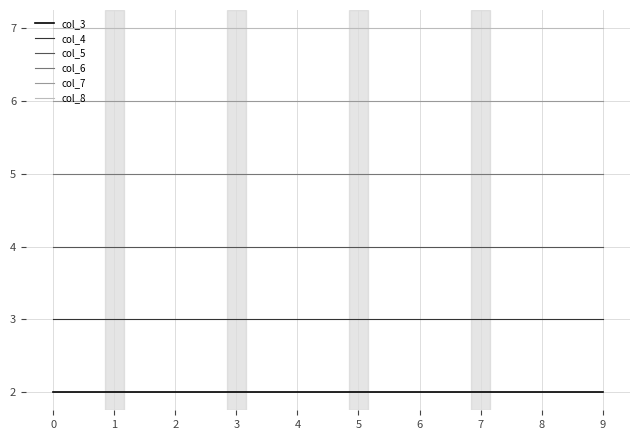

True or false: col_7 and col_3 intersect in this chart.

False